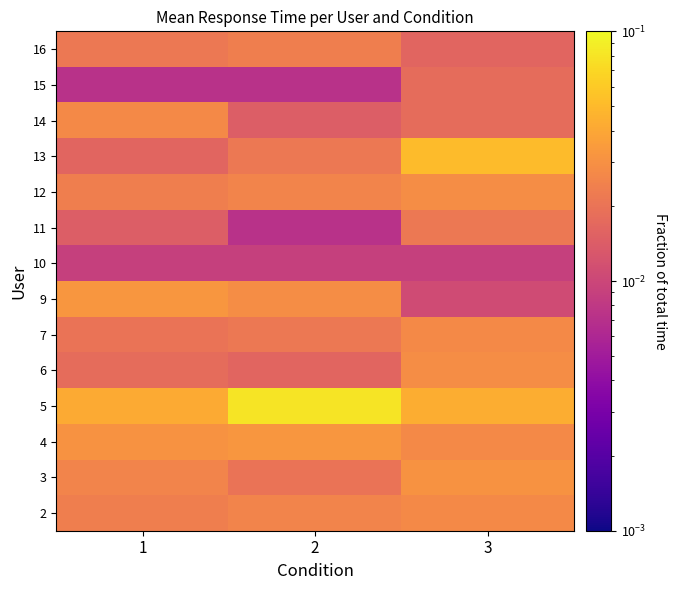

Between 1 and 3, which is larger?

3